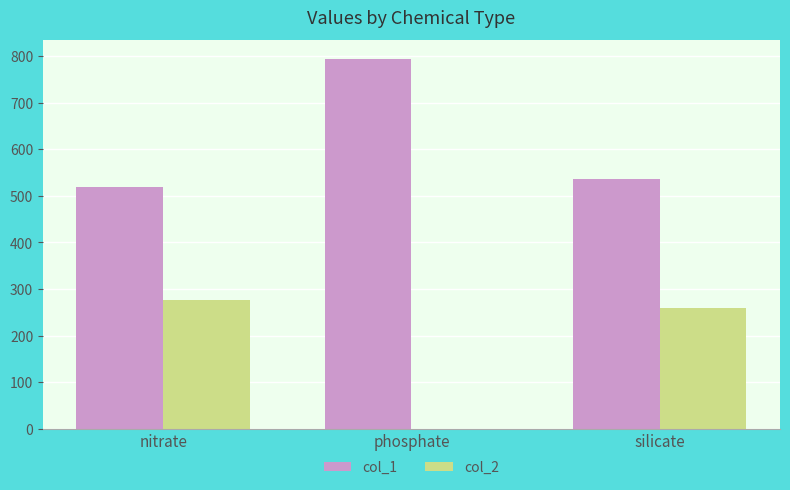

Is the value of col_1 at nitrate greater than the value of col_2 at silicate?

Yes